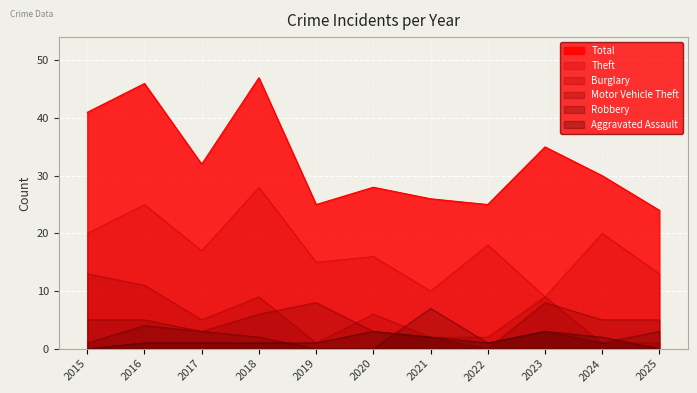

Where is the first local maximum for Burglary?

2018